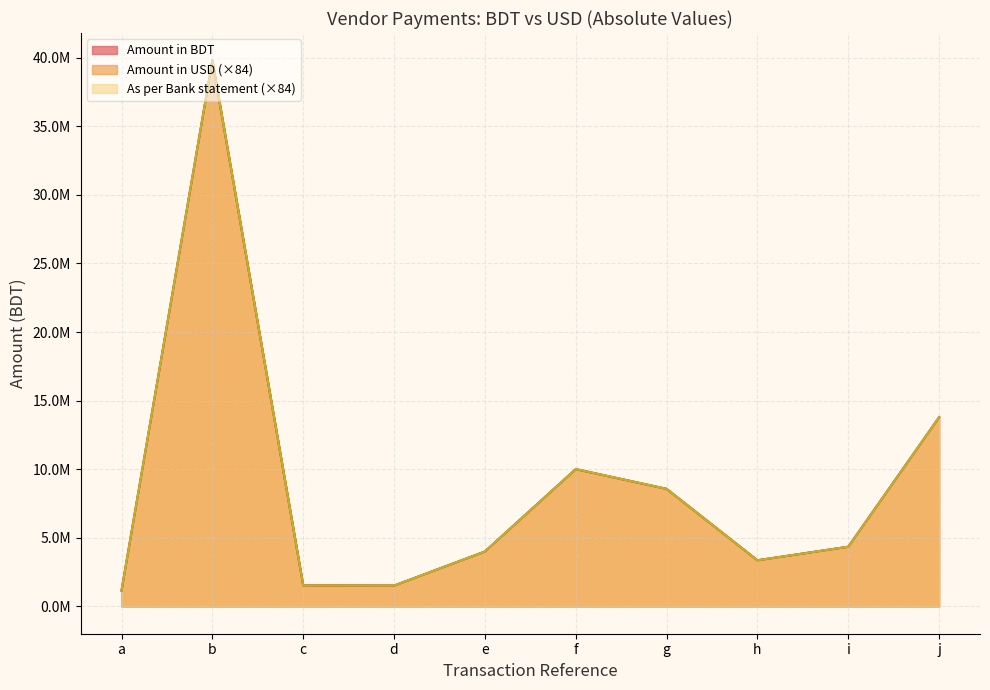

Which series has the largest range (max minus min)?

Amount in USD